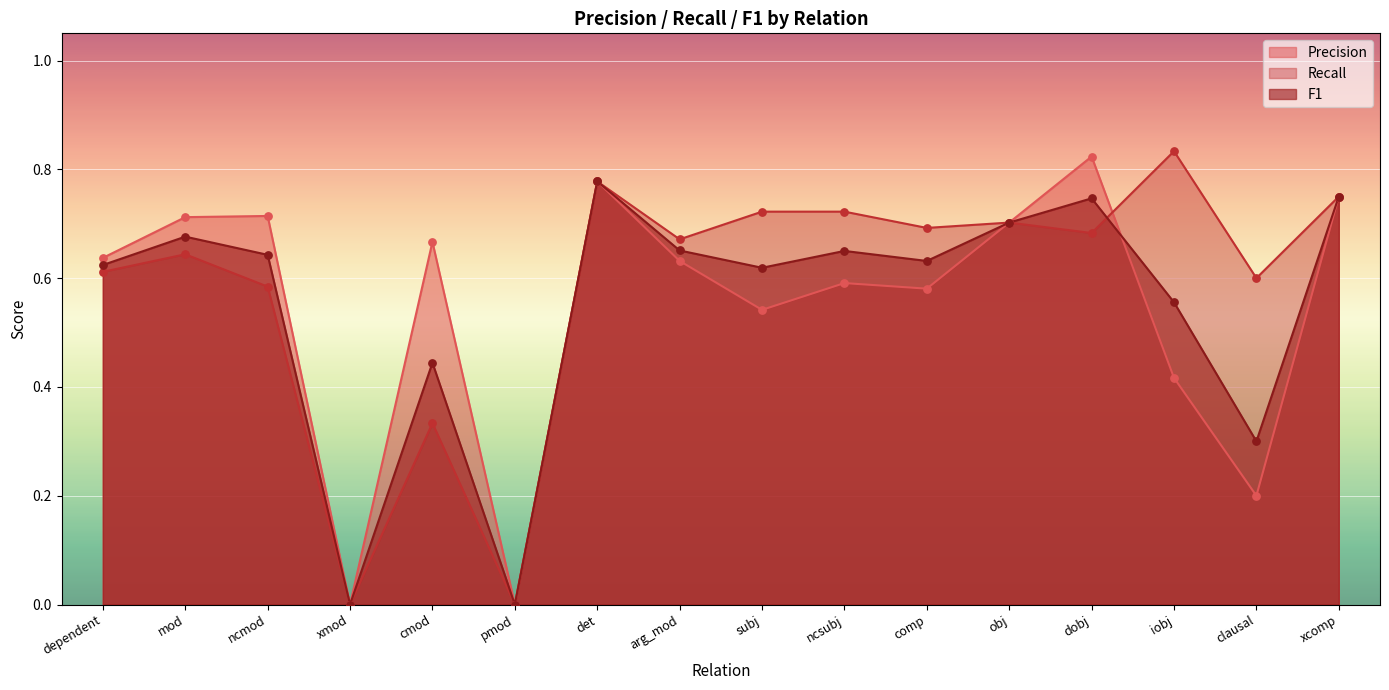

At which category is the sum across all series the highest?

det